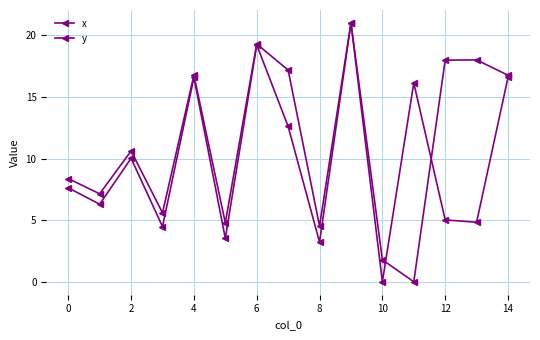

What is the label of the 13th point from the left?

12